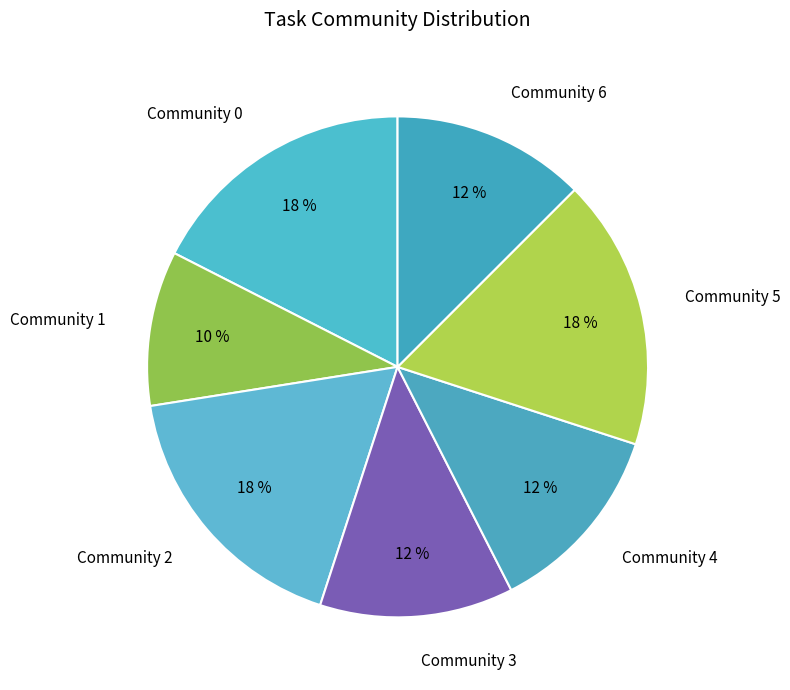

Which category has the smallest portion of the pie?

Community 1